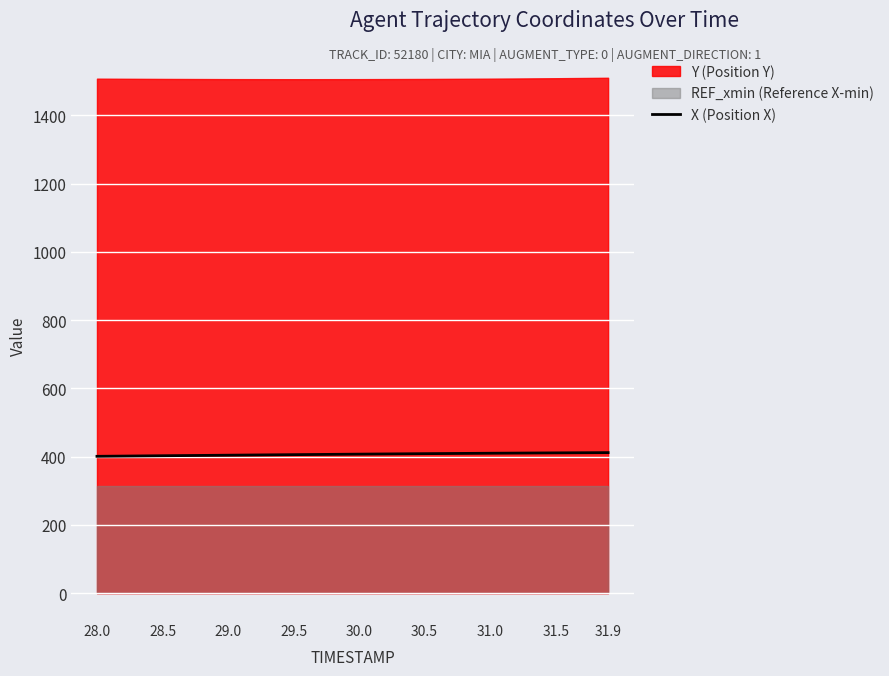

Which has a higher value, 31.0 or 28.0?

31.0